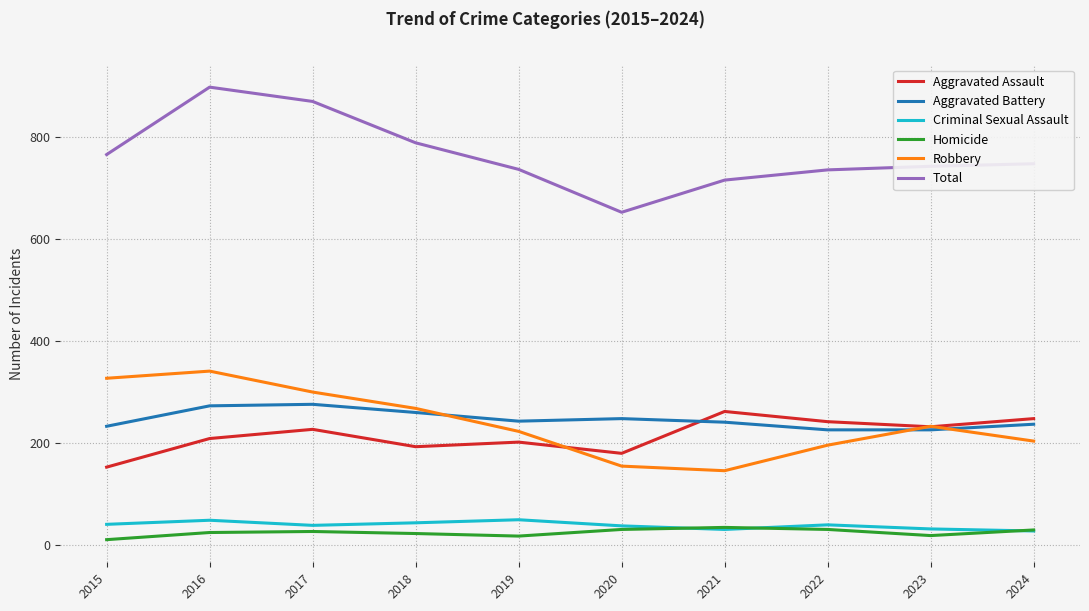

True or false: Criminal Sexual Assault has a value of 50 at 2019.

True